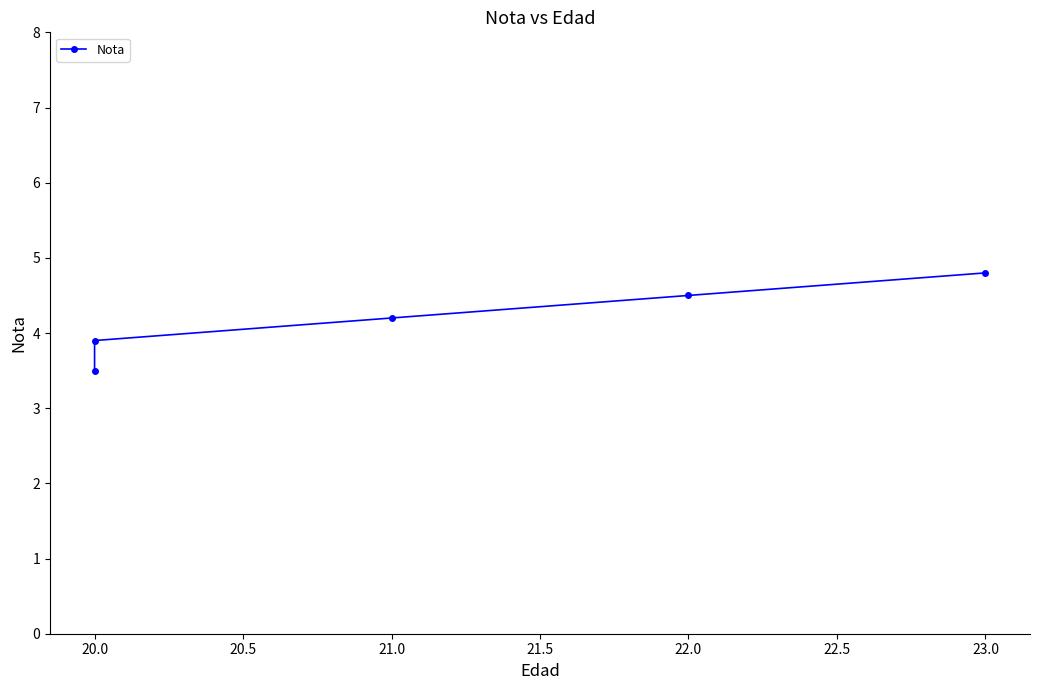

What is the sum of all values?

20.9